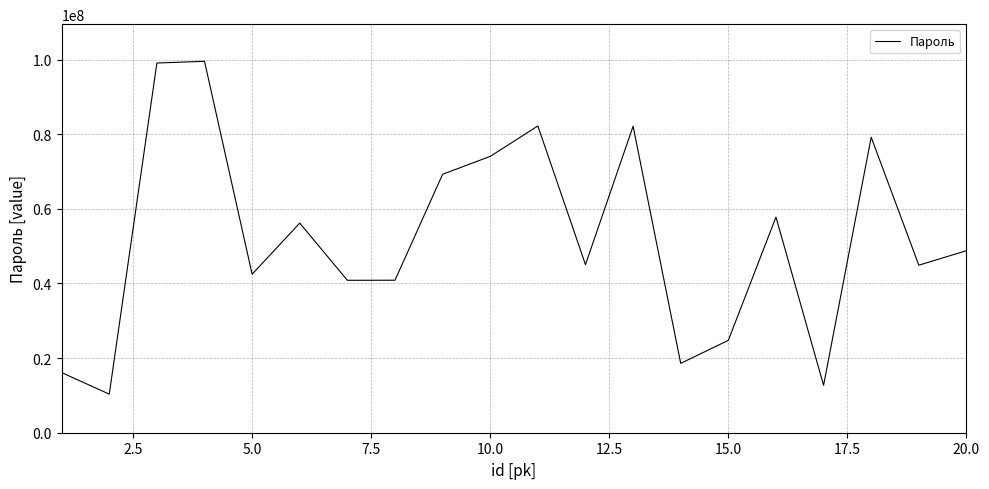

What is the greatest value displayed?

99535555